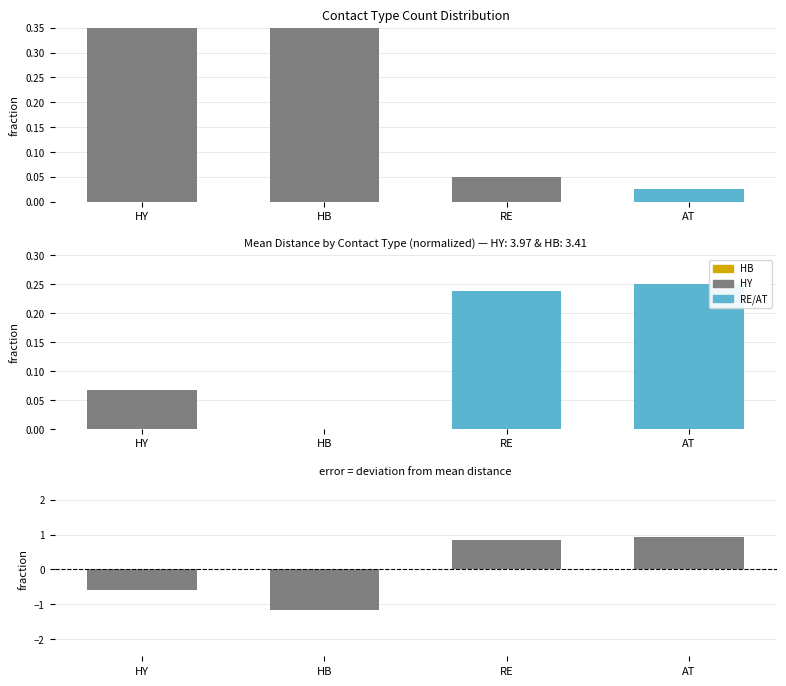

True or false: Mean dist (normalized) has a value of 0.0 at HB.

True